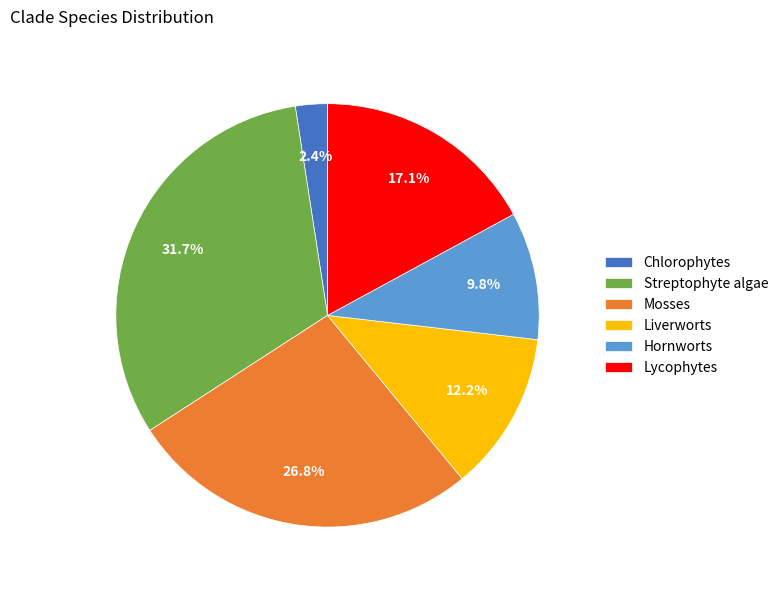

Between Chlorophytes and Mosses, which is larger?

Mosses